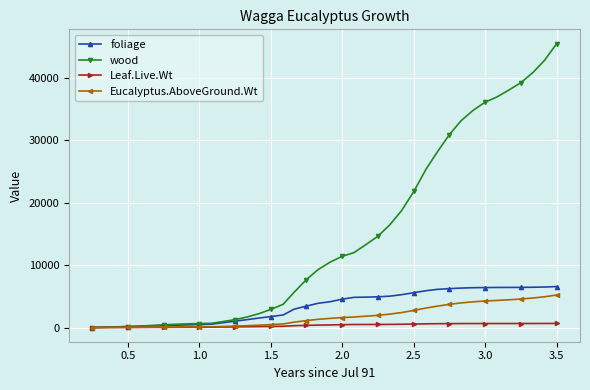

What is the highest value of the foliage series?

6565.0